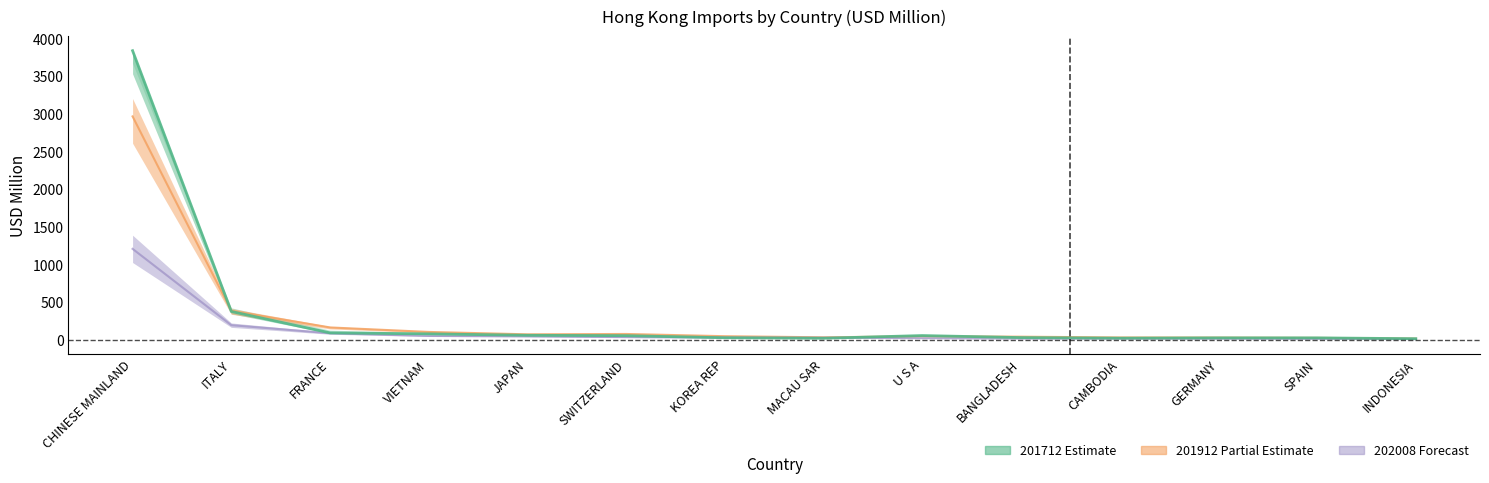

How many values in the 201712 series are below 54?

7